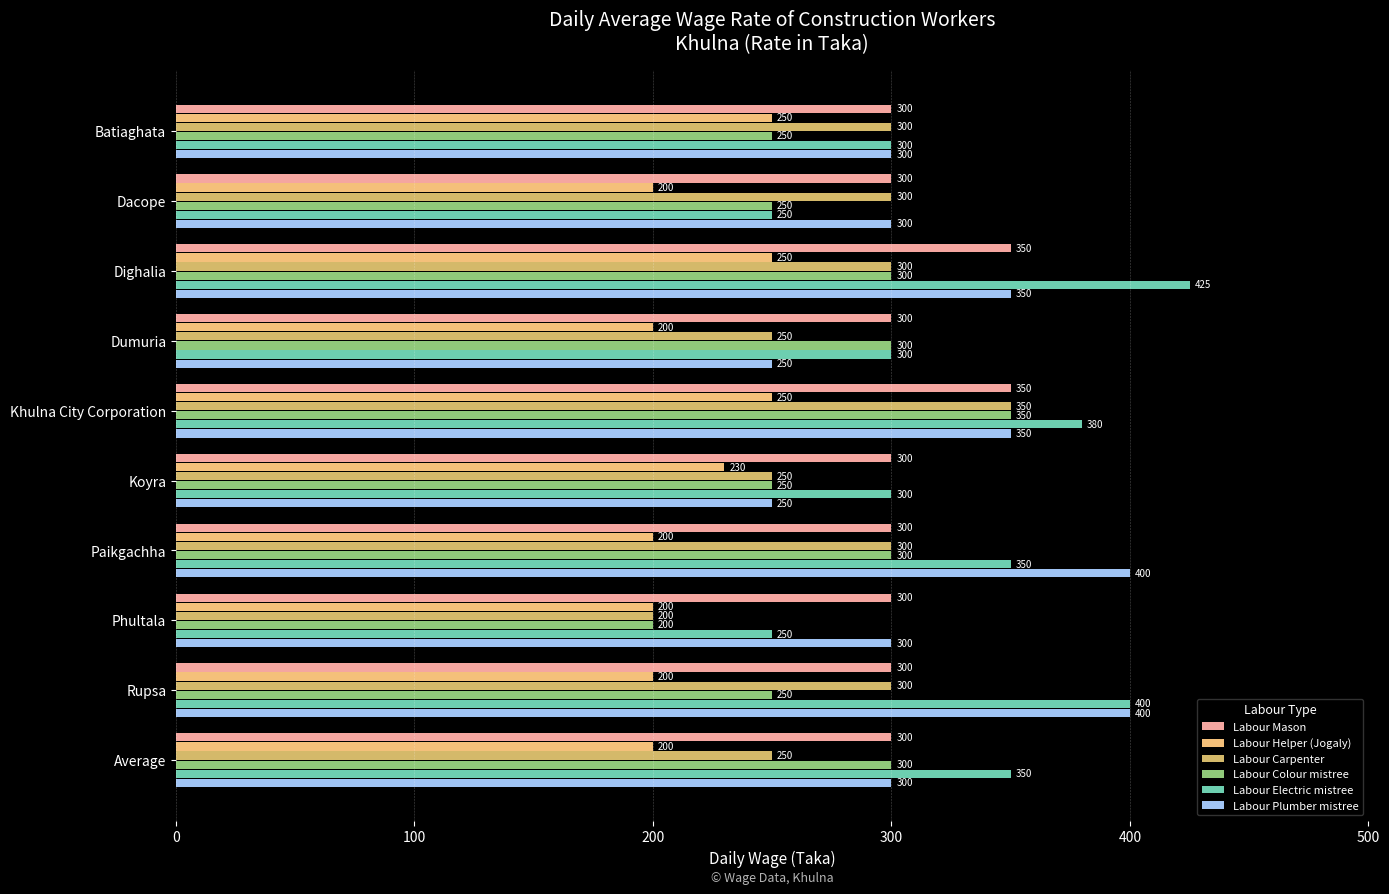

How many values in the Labour Carpenter series are below 300?

4